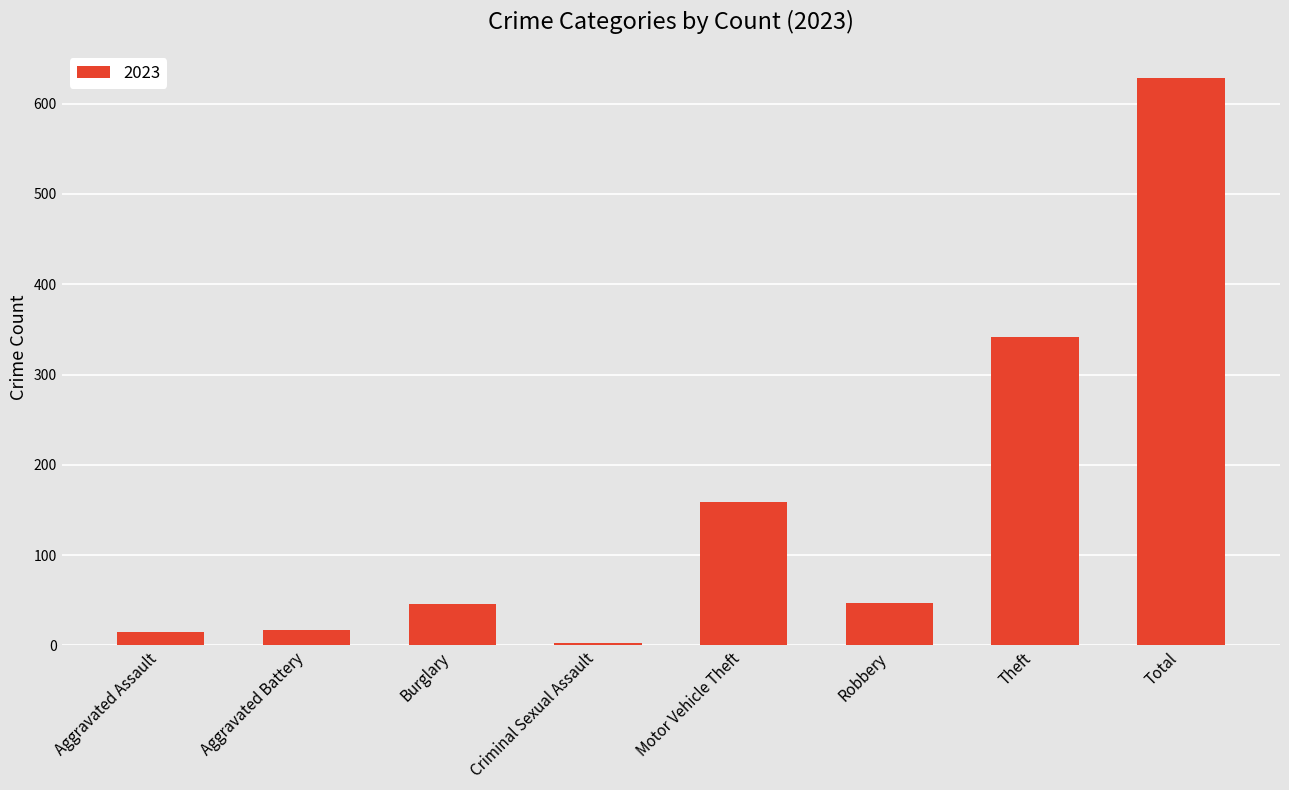

Is it true that the value at Total is 628?

True